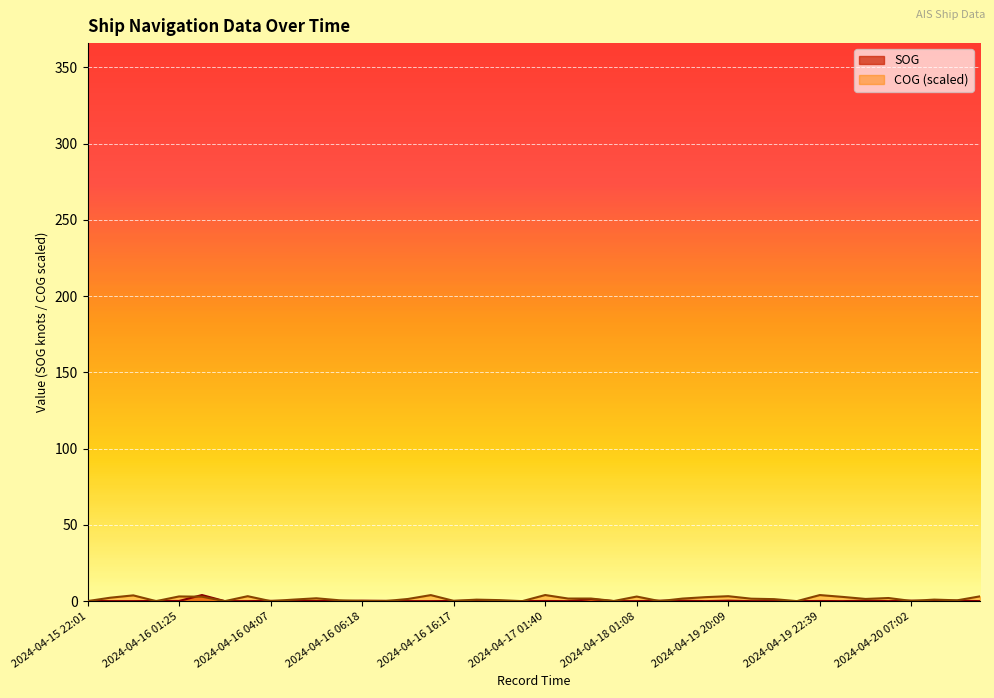

What is the sum of all SOG values?

9.0